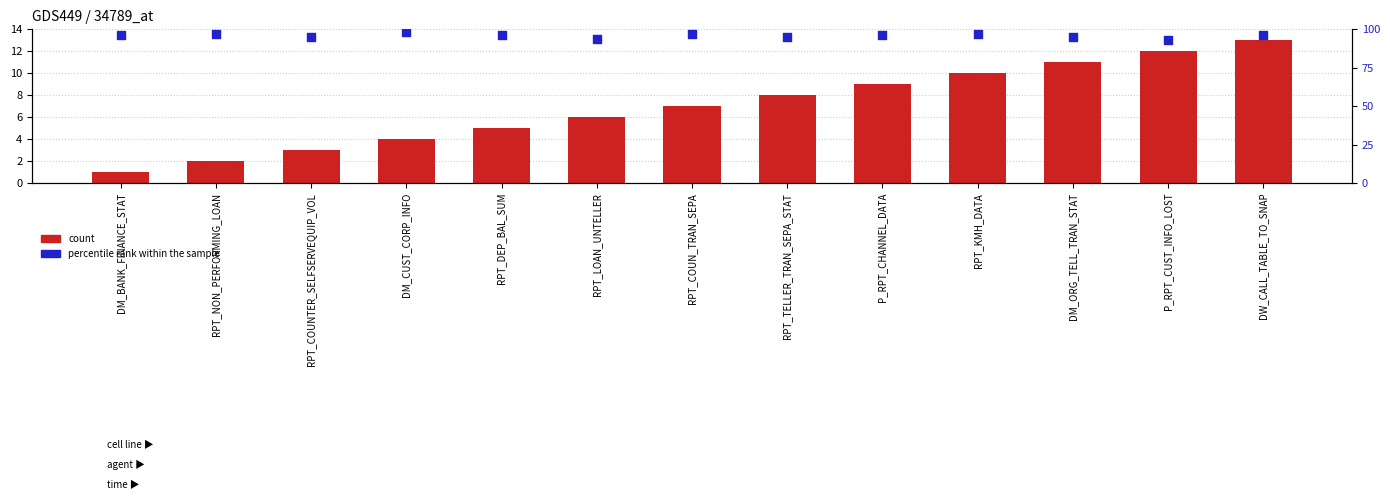

Is the value of percentile rank within the sample at RPT_COUNTER_SELFSERVEQUIP_VOL greater than the value of count at RPT_DEP_BAL_SUM?

Yes